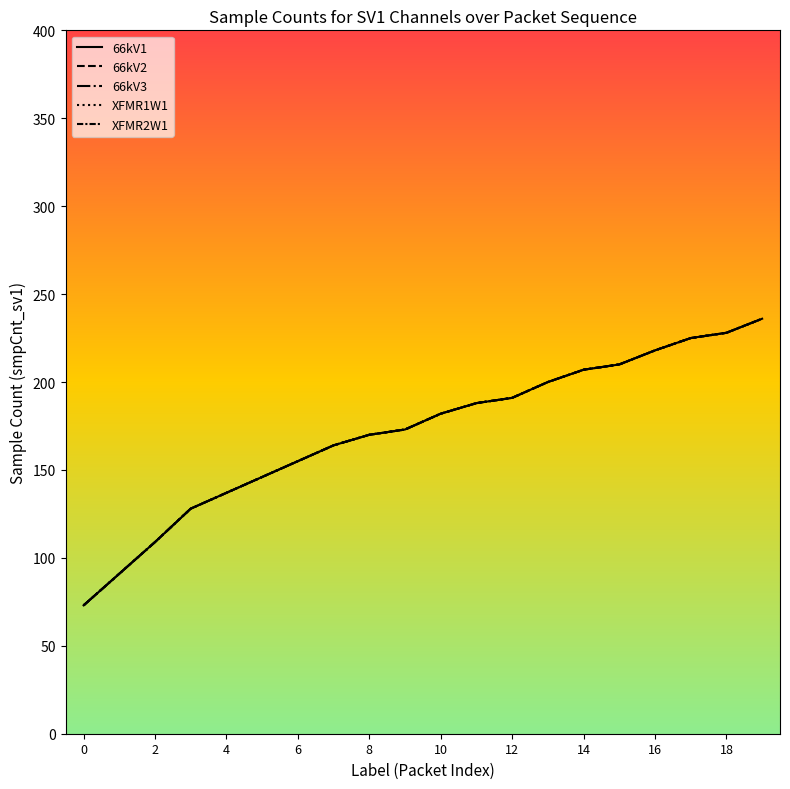

Reading left to right, what are all the values shown in this chart?

66kV1: 73	91	109	128	137	146	155	164	170	173	182	188	191	200	207	210	218	225	228	236
66kV2: 73	91	109	128	137	146	155	164	170	173	182	188	191	200	207	210	218	225	228	236
66kV3: 73	91	109	128	137	146	155	164	170	173	182	188	191	200	207	210	218	225	228	236
XFMR1W1: 73	91	109	128	137	146	155	164	170	173	182	188	191	200	207	210	218	225	228	236
XFMR2W1: 73	91	109	128	137	146	155	164	170	173	182	188	191	200	207	210	218	225	228	236